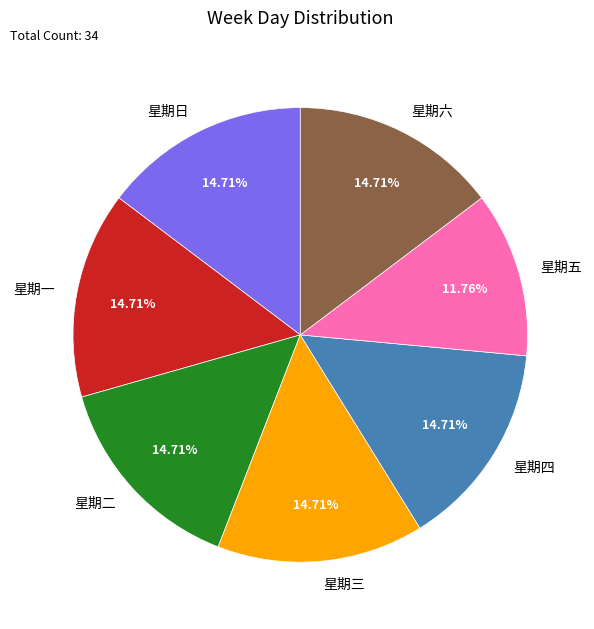

To the nearest percent, what is the difference between the largest and smallest slice percentages?

3%